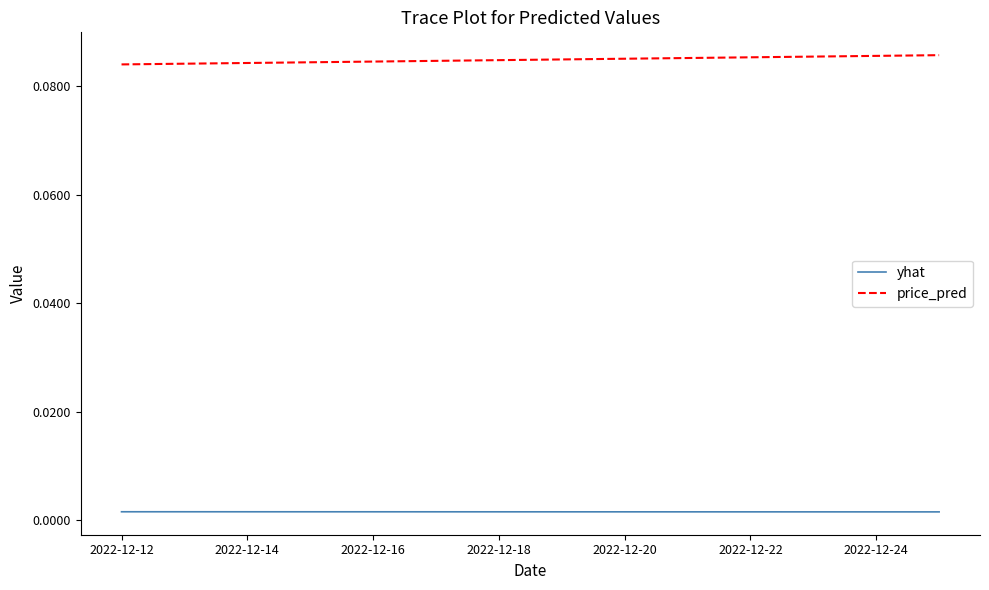

List the series in order of their peak value, highest first.

price_pred, yhat